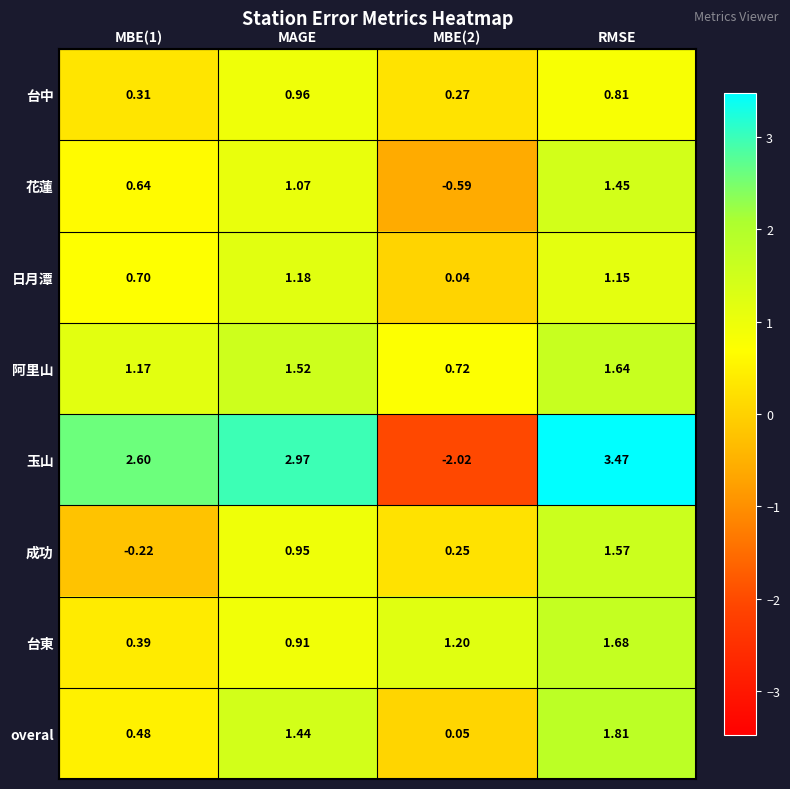

At which label does overal first exceed 1?

MAGE